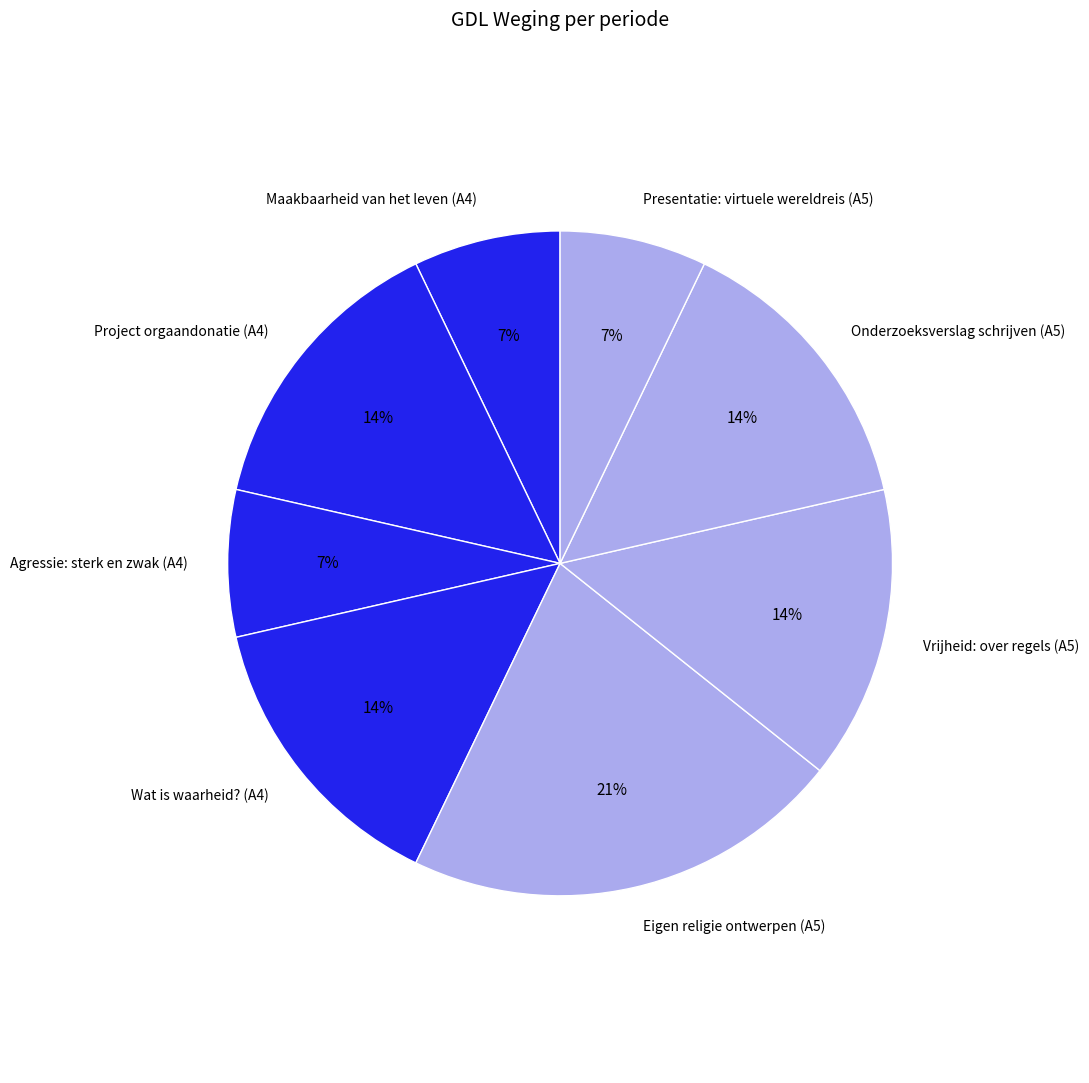

Is it true that Wat is waarheid? (A4) is 14% of the pie?

True